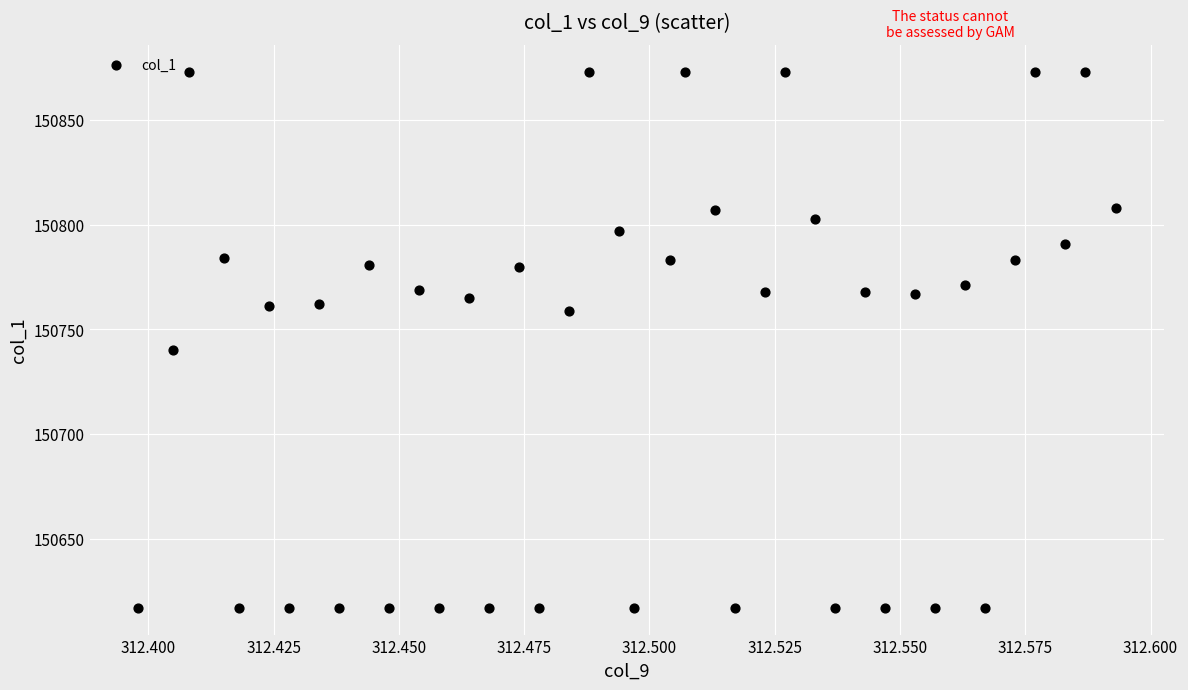

What Y value in the scatter plot is closest to 150745?

150740